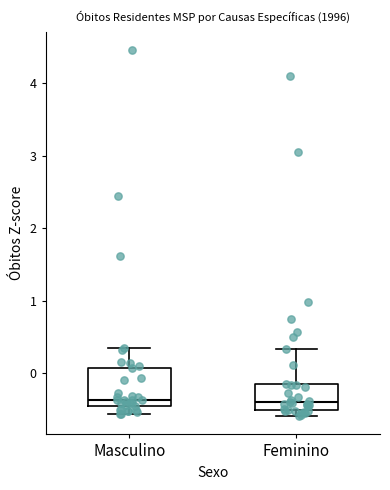

Reading left to right, transcribe this box plot: for each box, give where its median line is, the range the box spans, and where its two whiskers end, as read against the y-axis. The values are not printed on the chart, so give them approximately, as read against the axis.

Masculino: median -0.4, box -0.5 to 0.1, whiskers -0.6 to 0.3
Feminino: median -0.4, box -0.5 to -0.2, whiskers -0.6 to 0.3